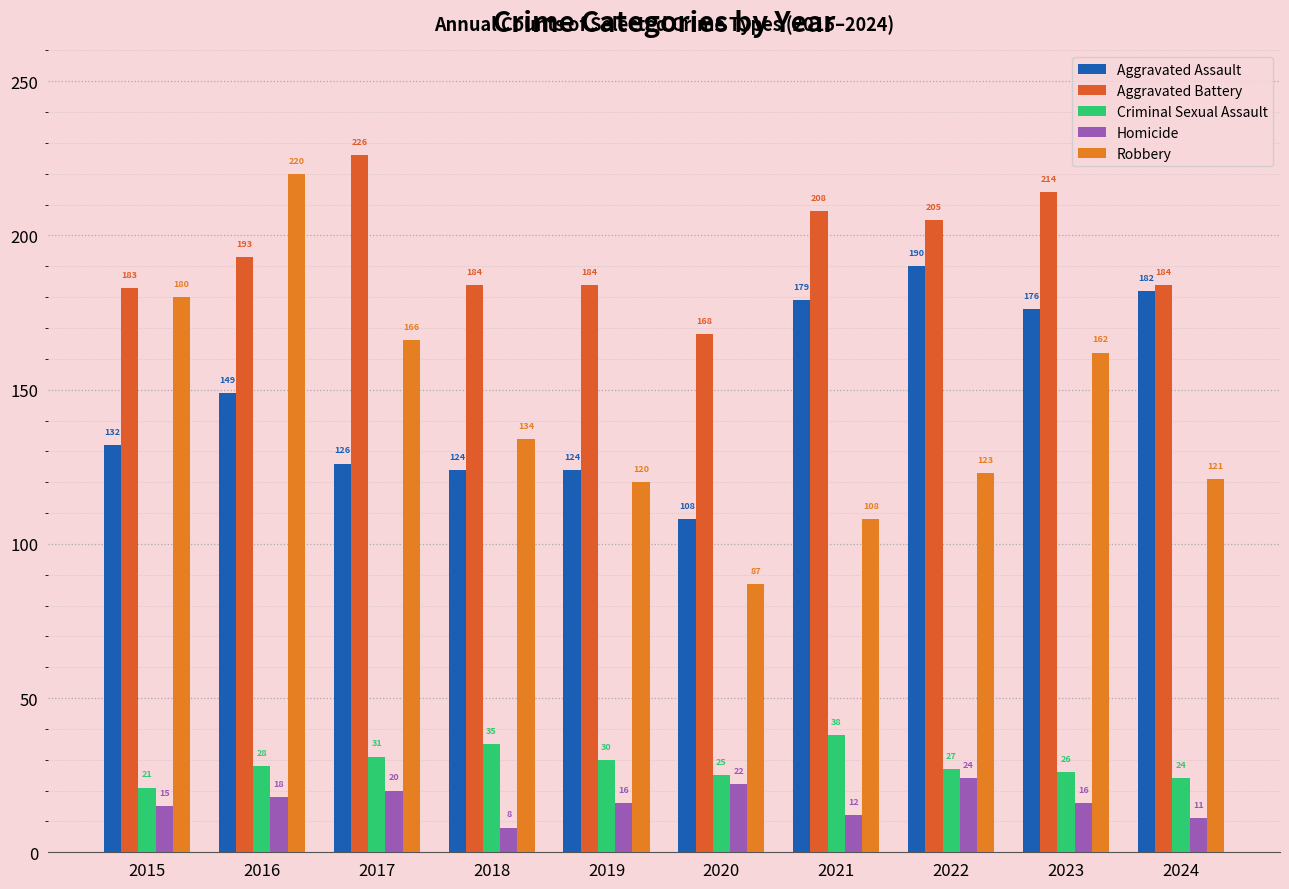

Is it true that Robbery equals 45 at 2020?

False